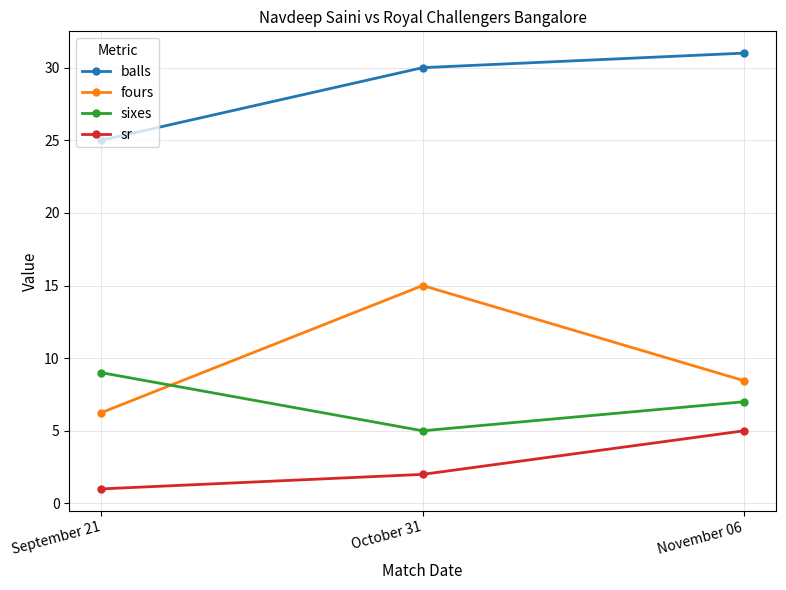

What is the sum of all fours values?

29.7